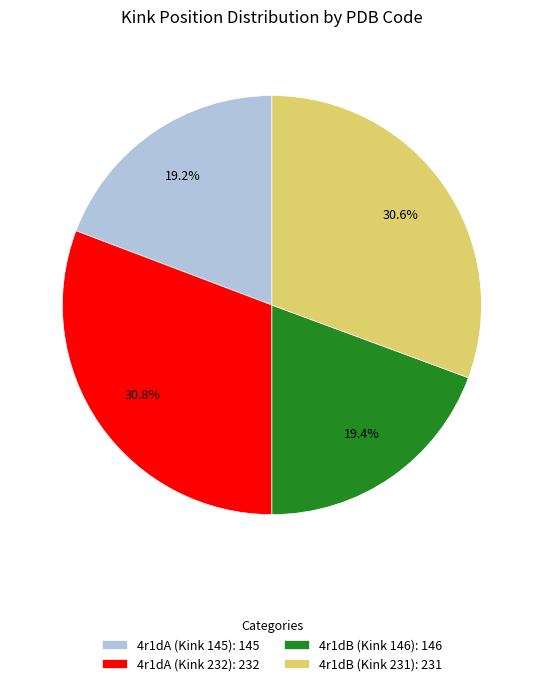

Do 4r1dA (Kink 145): 145 and 4r1dB (Kink 231): 231 together represent more than half of the pie?

No